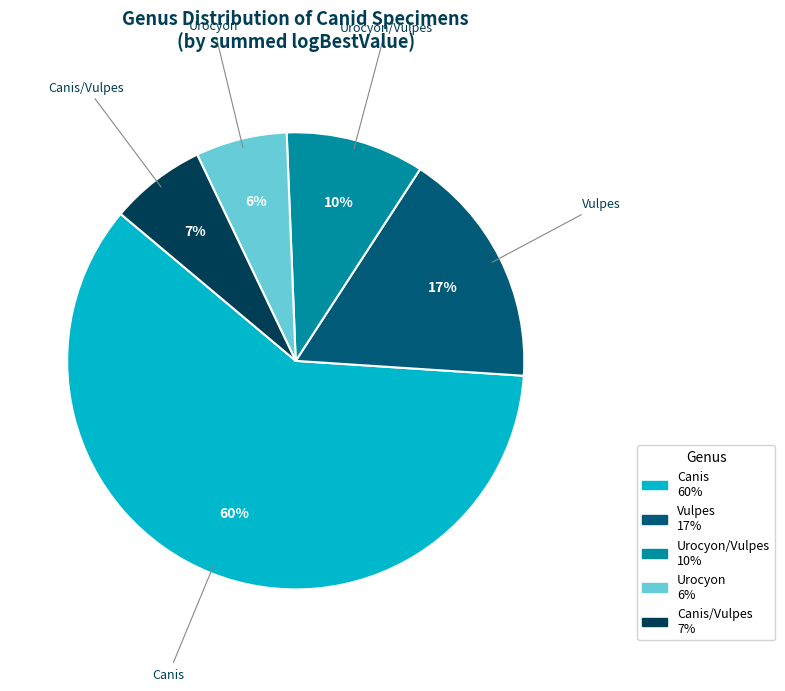

To the nearest percent, what is the average slice percentage?

20%